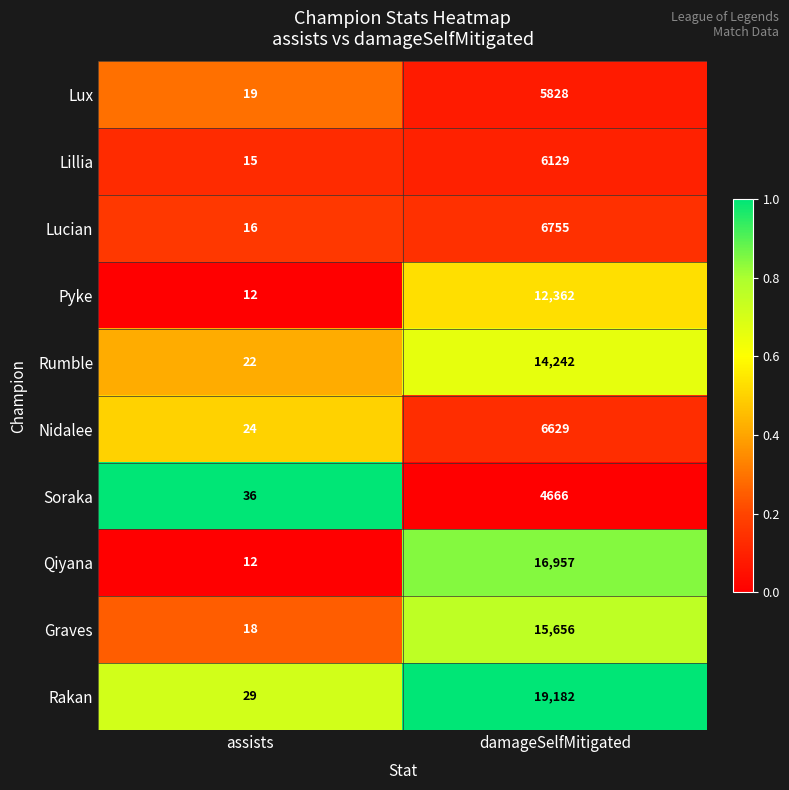

What is the difference between the maximum and minimum values in the Lucian series?

6739